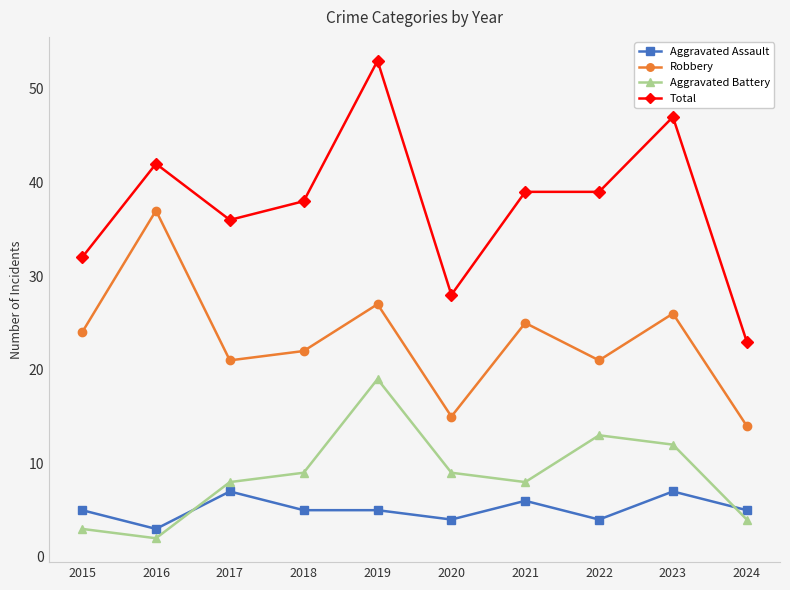

The Aggravated Assault series shows 3 at 2016. True or false?

True